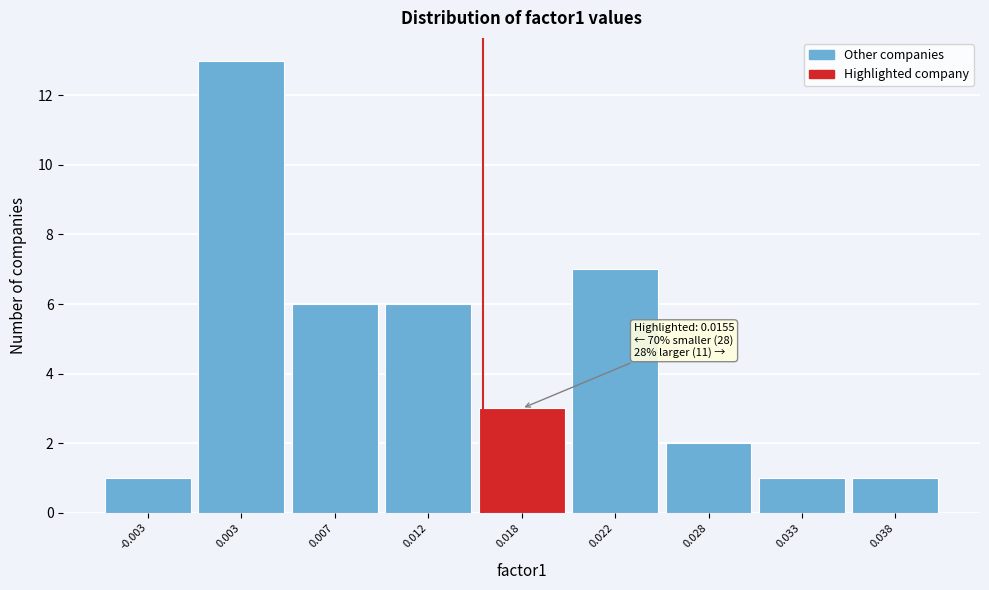

Reading right to left, extract all data points from this chart.

1	1	2	7	3	6	6	13	1